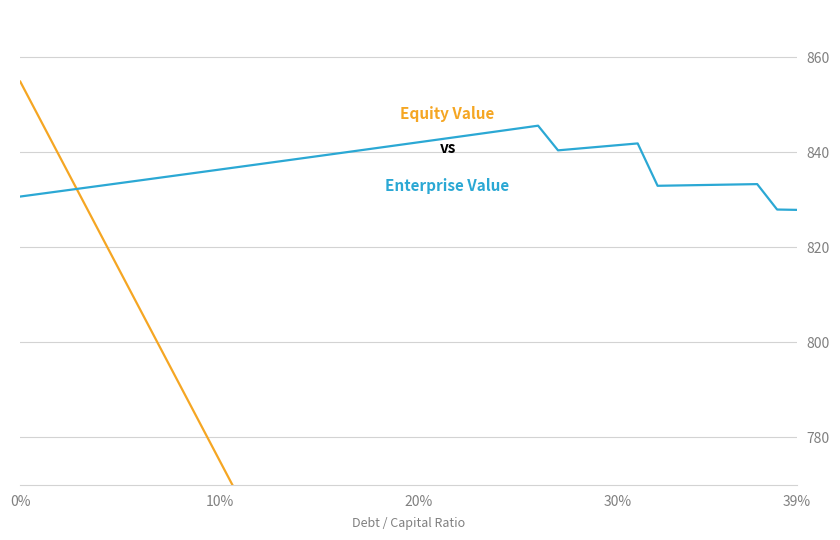

The Enterprise Value series shows 1117.1 at 32. True or false?

False